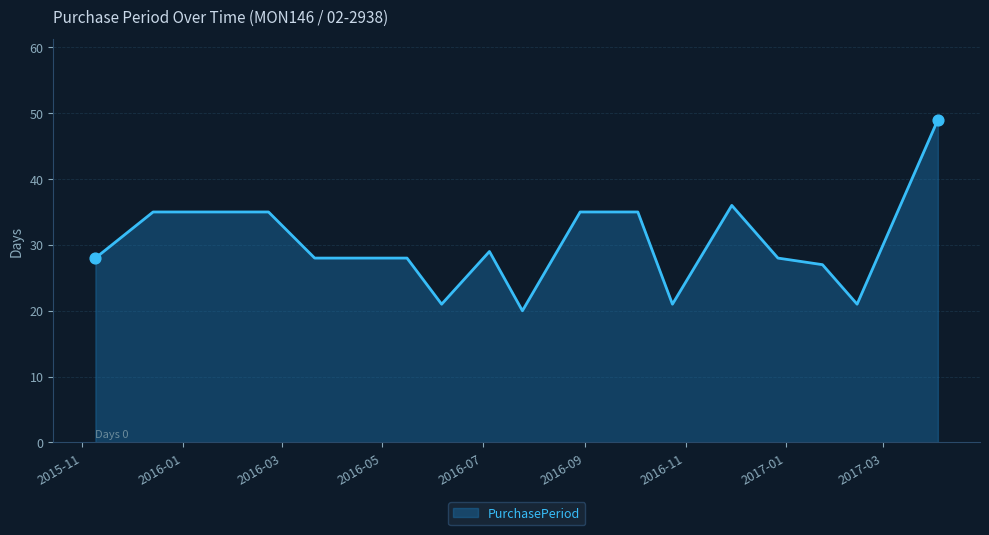

What is the minimum value shown in the chart?

20